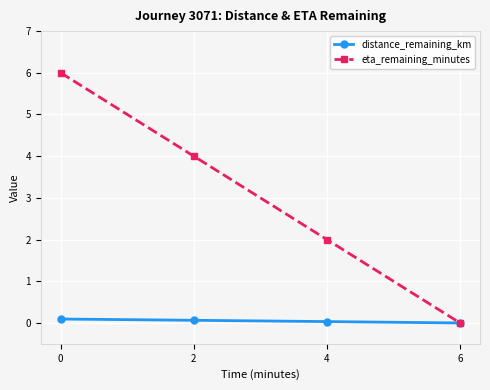

Is this an area chart (filled region under the line)?

No